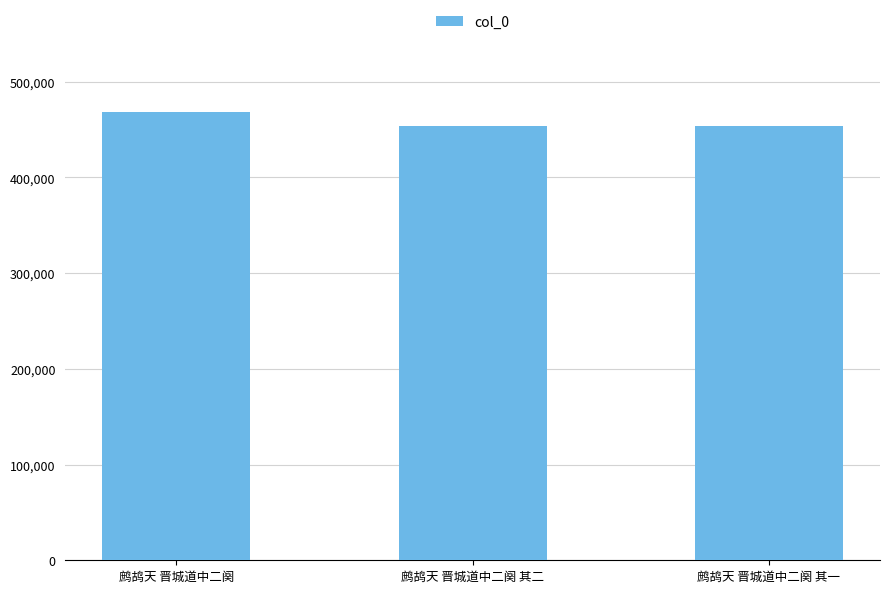

What is the greatest value displayed?

467912